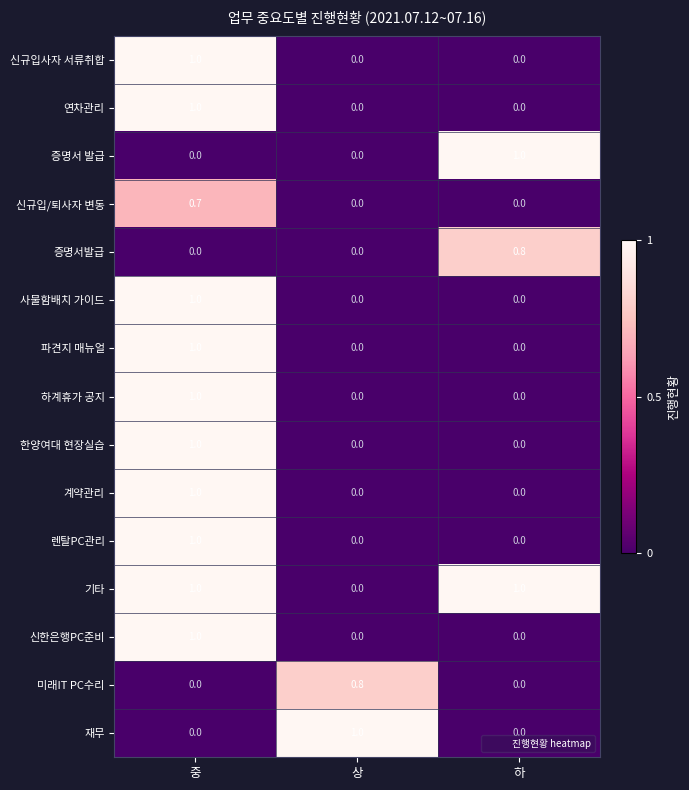

What value does the 증명서발급 series have at 하?

0.8